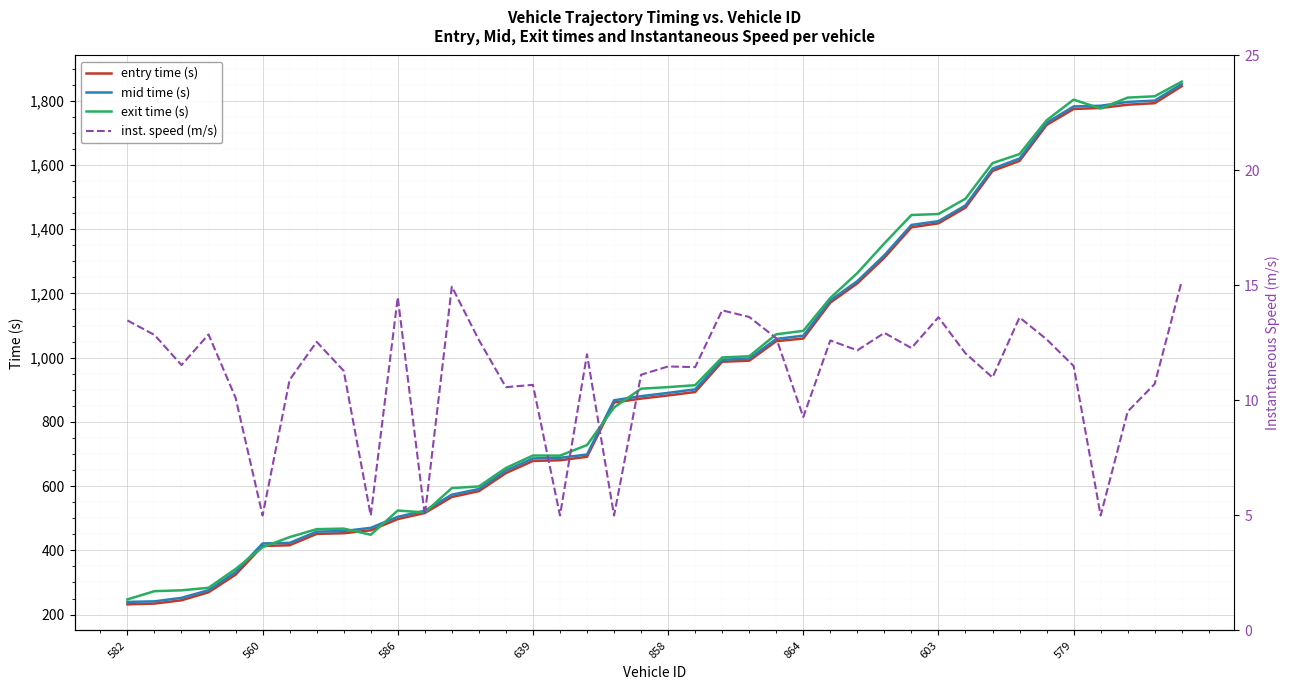

Reading left to right, transcribe all the data shown in this chart.

entry time (s): 231.9	234.2	244.6	269.4	324.3	413.6	415.9	451.3	453.3	462.4	497.4	516.4	566.1	584.3	640.6	678.5	680.5	691.4	860.4	872.5	882.5	893.0	987.3	990.5	1051.4	1059.5	1171.4	1231.5	1311.3	1405.9	1418.3	1467.2	1581.4	1612.6	1724.5	1774.4	1777.4	1787.6	1792.4	1845.3
mid time (s): 239.5	241.2	252.2	276.1	332.4	421.5	423.3	458.3	460.1	470.1	504.5	523.4	573.3	591.1	648.4	686.3	688.2	698.5	867.3	880.2	890.4	901.3	993.4	997.1	1058.4	1068.5	1178.5	1238.3	1319.0	1413.3	1425.0	1474.2	1588.5	1620.0	1731.5	1782.3	1784.4	1796.3	1800.5	1852.2
exit time (s): 247.3	272.9	275.6	283.4	342.0	410.0	441.2	466.0	467.7	448.6	524.0	518.0	594.0	599.0	656.5	695.3	695.0	727.8	844.9	903.4	908.3	914.2	1000.7	1004.3	1072.8	1083.4	1185.8	1263.5	1355.9	1444.2	1447.3	1495.0	1605.7	1634.0	1739.0	1803.4	1775.8	1809.8	1813.8	1859.5
inst. speed (m/s): 13.5	12.8	11.5	12.9	10.1	5.0	10.9	12.6	11.3	5.0	14.5	5.0	14.9	12.6	10.6	10.7	5.0	12.0	5.0	11.1	11.5	11.4	13.9	13.6	12.7	9.3	12.6	12.2	12.9	12.3	13.6	12.1	11.0	13.6	12.7	11.5	5.0	9.5	10.7	15.2